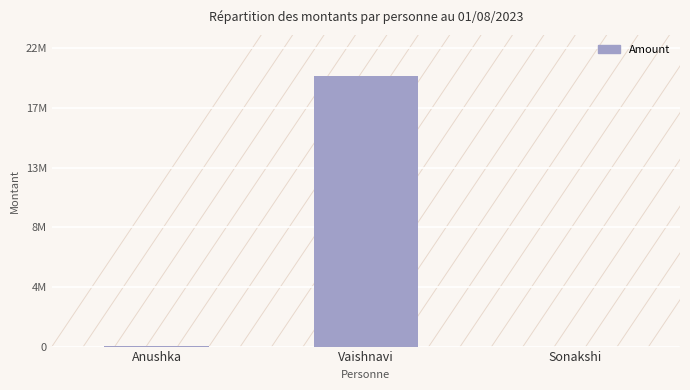

Are the bars horizontal?

No